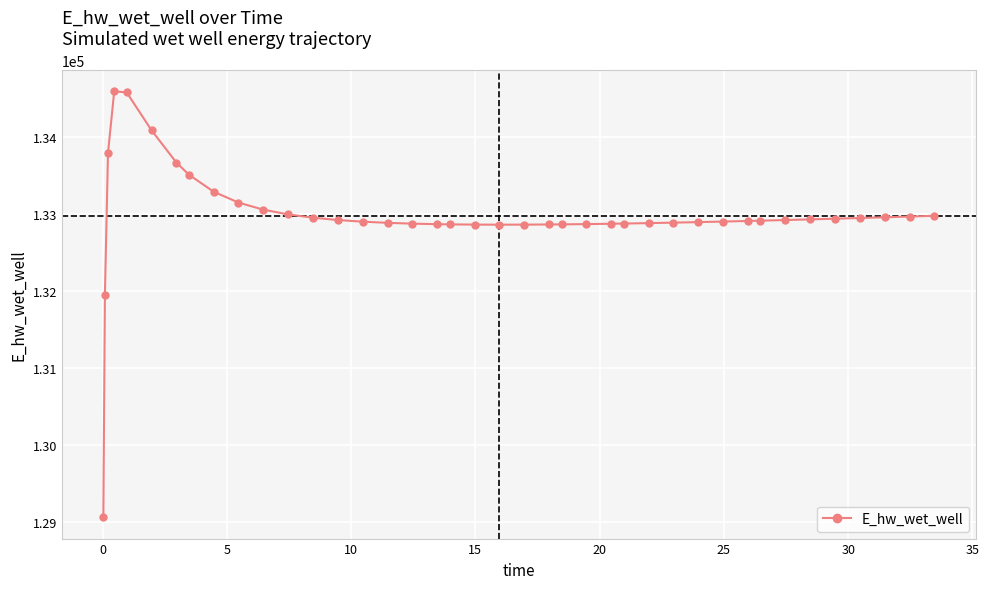

What is the minimum value shown in the chart?

129057.4